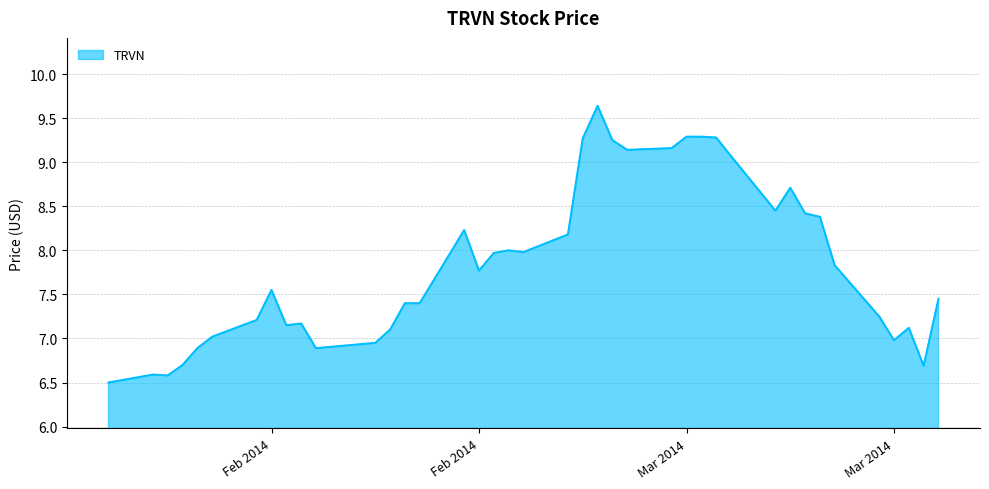

What is the minimum value shown in the chart?

6.5